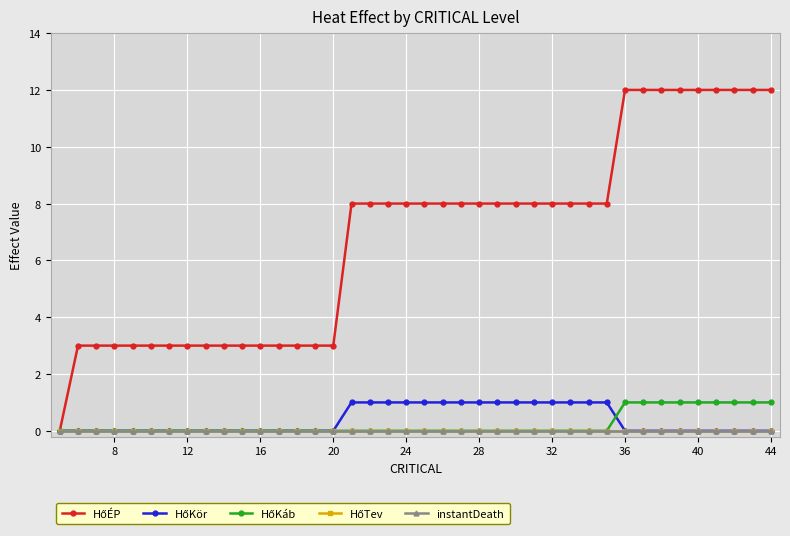

Is this an area chart (filled region under the line)?

No